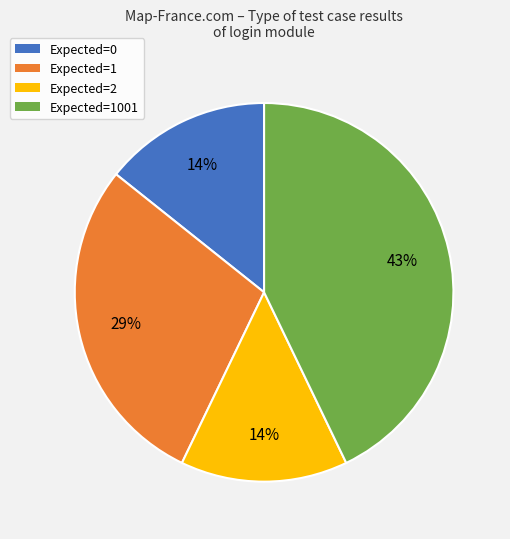

Combined, do Expected=1 and Expected=1001 account for over 50%?

Yes